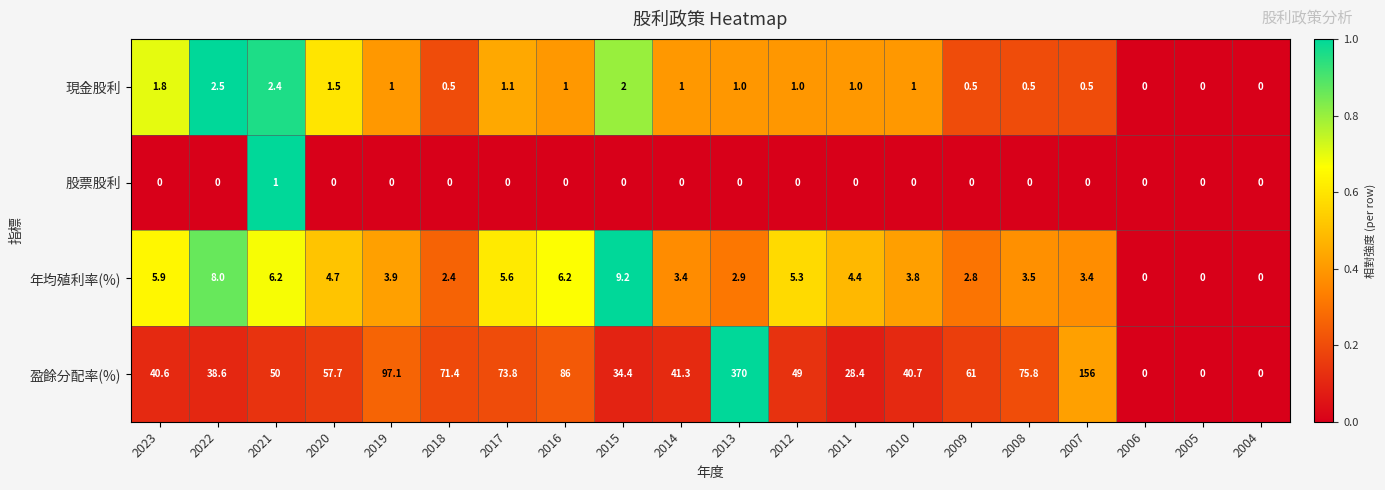

Count the 股票股利 values in the range 0 to 1.

20